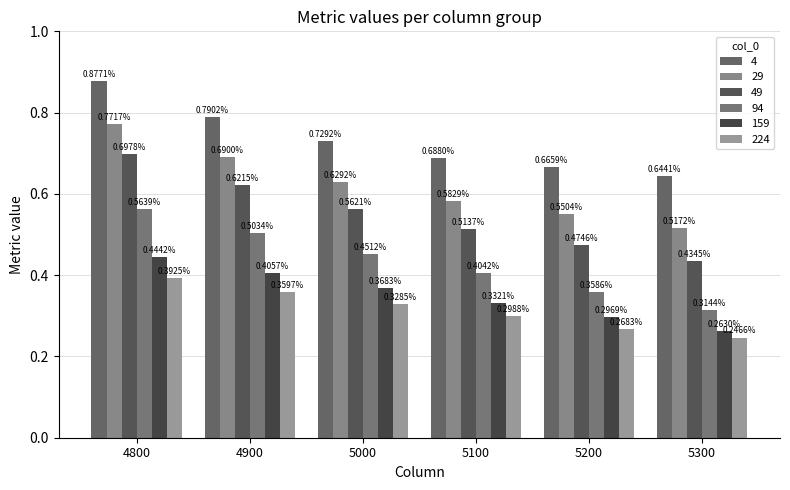

What is the value of the 29 bar at the 4th from the left?

0.6